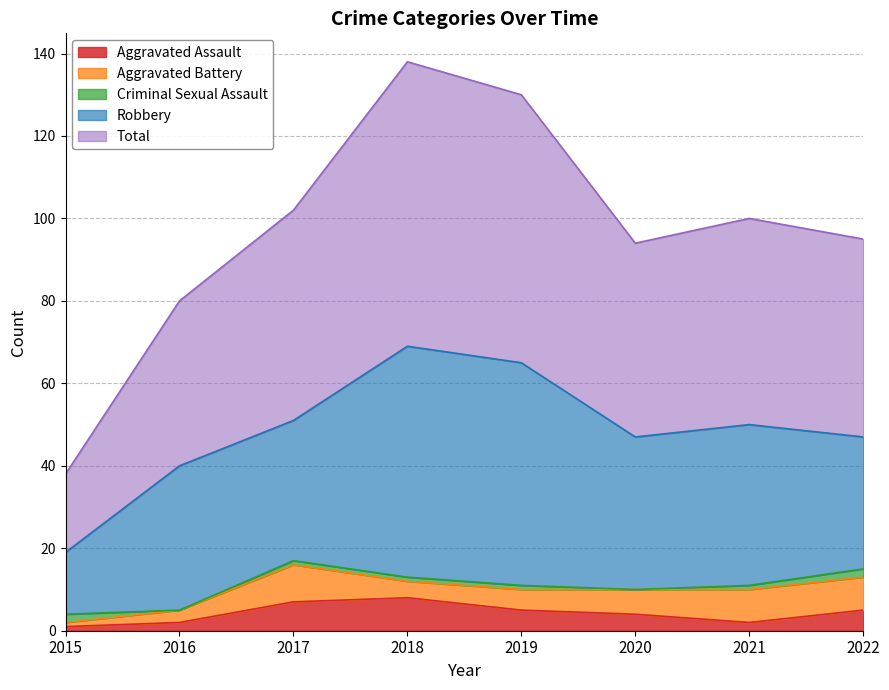

What is the value of the Aggravated Assault point at the 8th from the left?

5